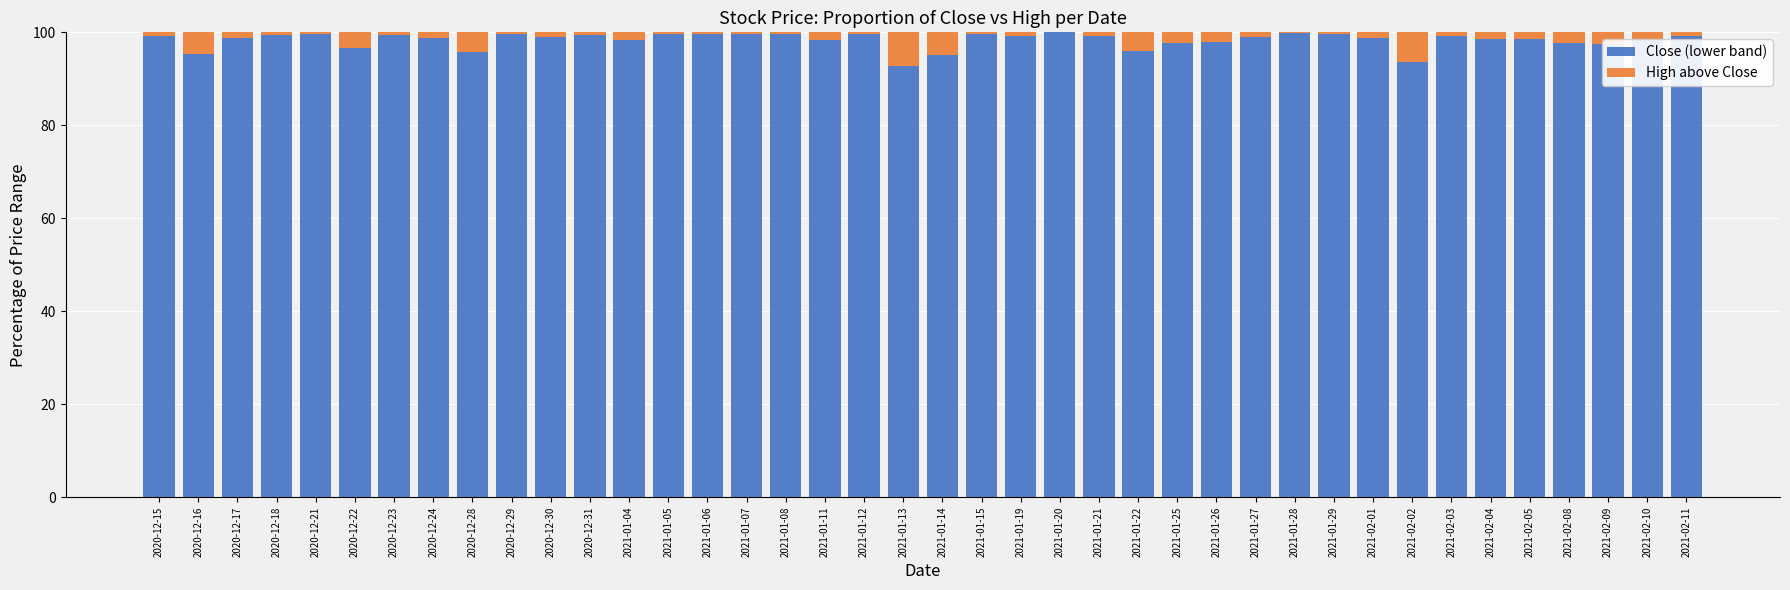

What is the maximum value for Close (lower band)?

100.0